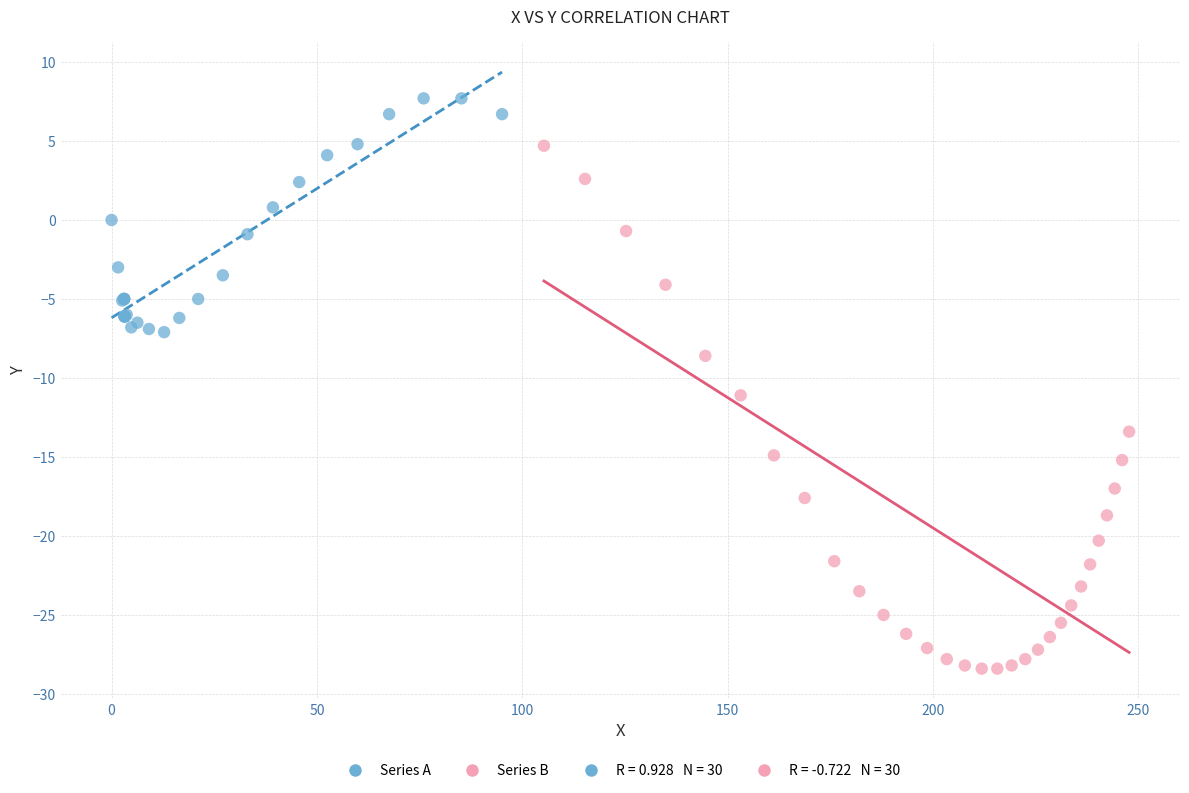

Which series has the largest Y range (max minus min)?

Series B